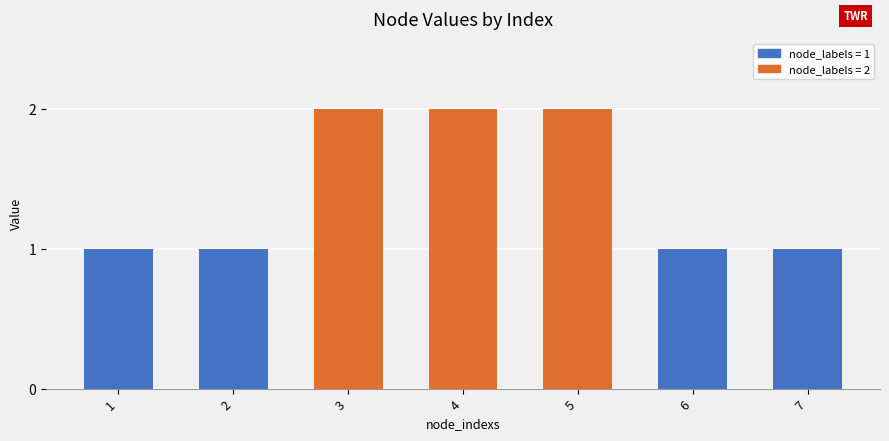

What is the change in value from 5 to 7?

-1